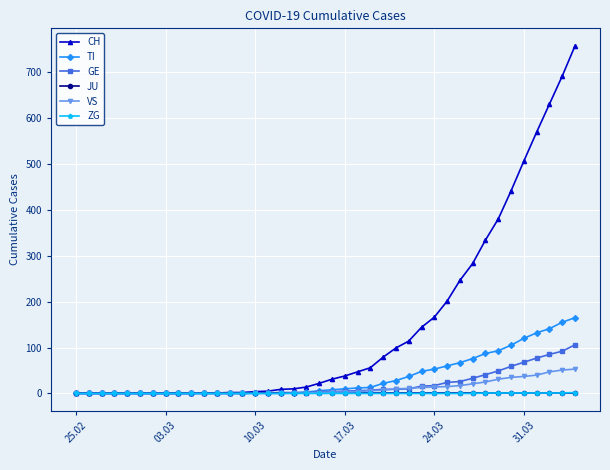

At how many categories does at least one series exceed 362?

7